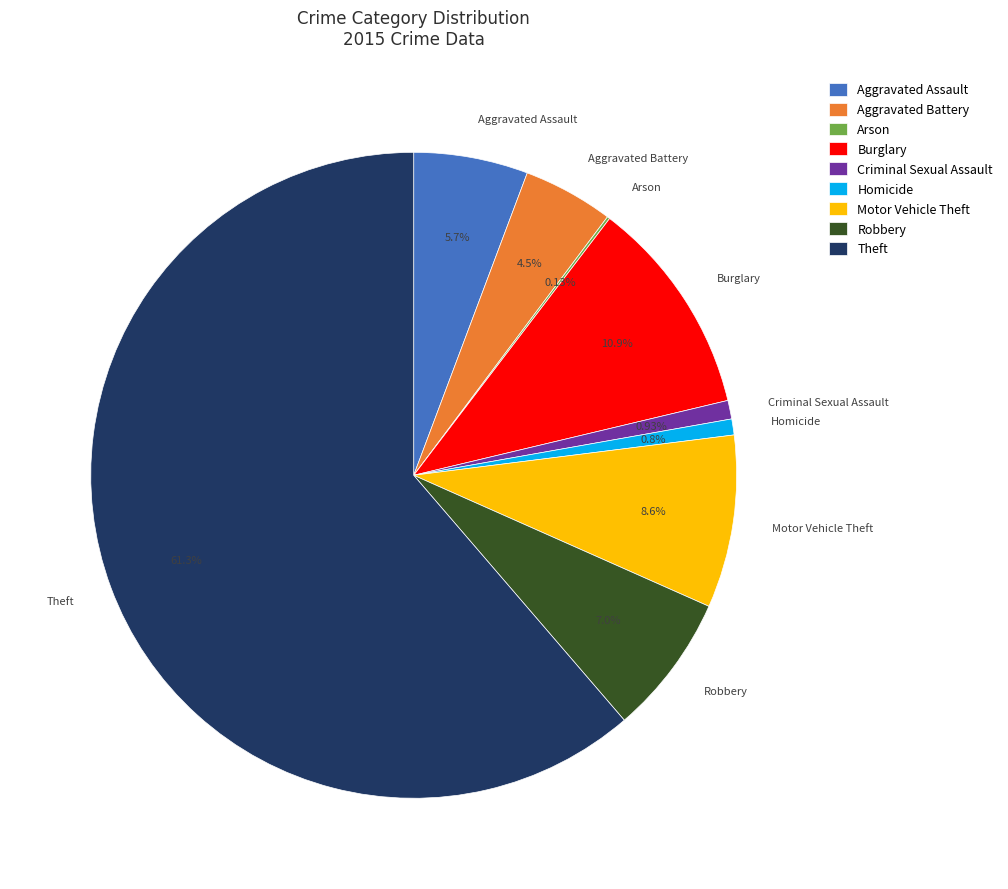

Which has a higher value, Aggravated Assault or Robbery?

Robbery